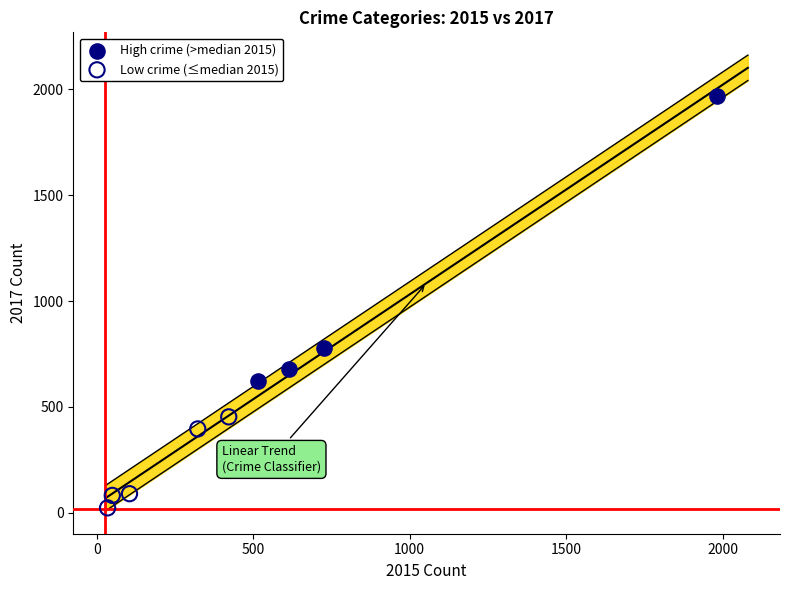

What are all the series names shown in the legend?

High crime (>median 2015), Low crime (≤median 2015)